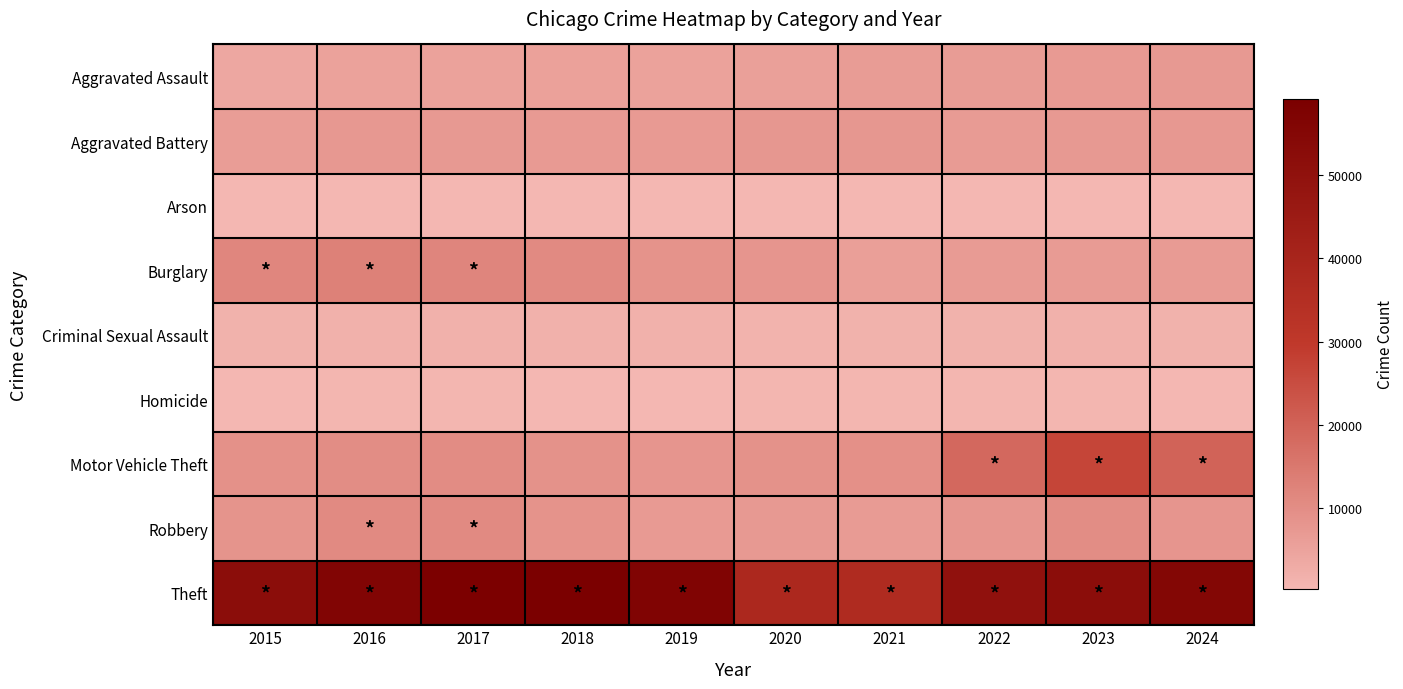

Reading left to right, what are all the values shown in this chart?

Aggravated Assault: 2015=4090	2016=5268	2017=5342	2018=5507	2019=5363	2020=5765	2021=6607	2022=6652	2023=7005	2024=7283
Aggravated Battery: 2015=6435	2016=7534	2017=7254	2018=7114	2019=7206	2020=7744	2021=7692	2022=6940	2023=7390	2024=7560
Arson: 2015=415	2016=476	2017=418	2018=340	2019=332	2020=541	2021=478	2022=386	2023=463	2024=440
Burglary: 2015=11689	2016=12840	2017=11904	2018=10672	2019=8741	2020=8164	2021=5875	2022=6831	2023=6788	2024=6971
Criminal Sexual Assault: 2015=1572	2016=1733	2017=1835	2018=1871	2019=1770	2020=1379	2021=1593	2022=1689	2023=1719	2024=1579
Homicide: 2015=457	2016=720	2017=632	2018=539	2019=463	2020=724	2021=747	2022=660	2023=583	2024=534
Motor Vehicle Theft: 2015=9064	2016=10087	2017=10232	2018=8961	2019=8157	2020=8961	2021=9398	2022=18475	2023=26852	2024=19973
Robbery: 2015=8516	2016=10764	2017=10698	2018=8761	2019=7180	2020=7220	2021=6952	2022=7989	2023=9992	2024=8362
Theft: 2015=51902	2016=56147	2017=58402	2018=59075	2019=56580	2020=38140	2021=36593	2022=49991	2023=51869	2024=55316